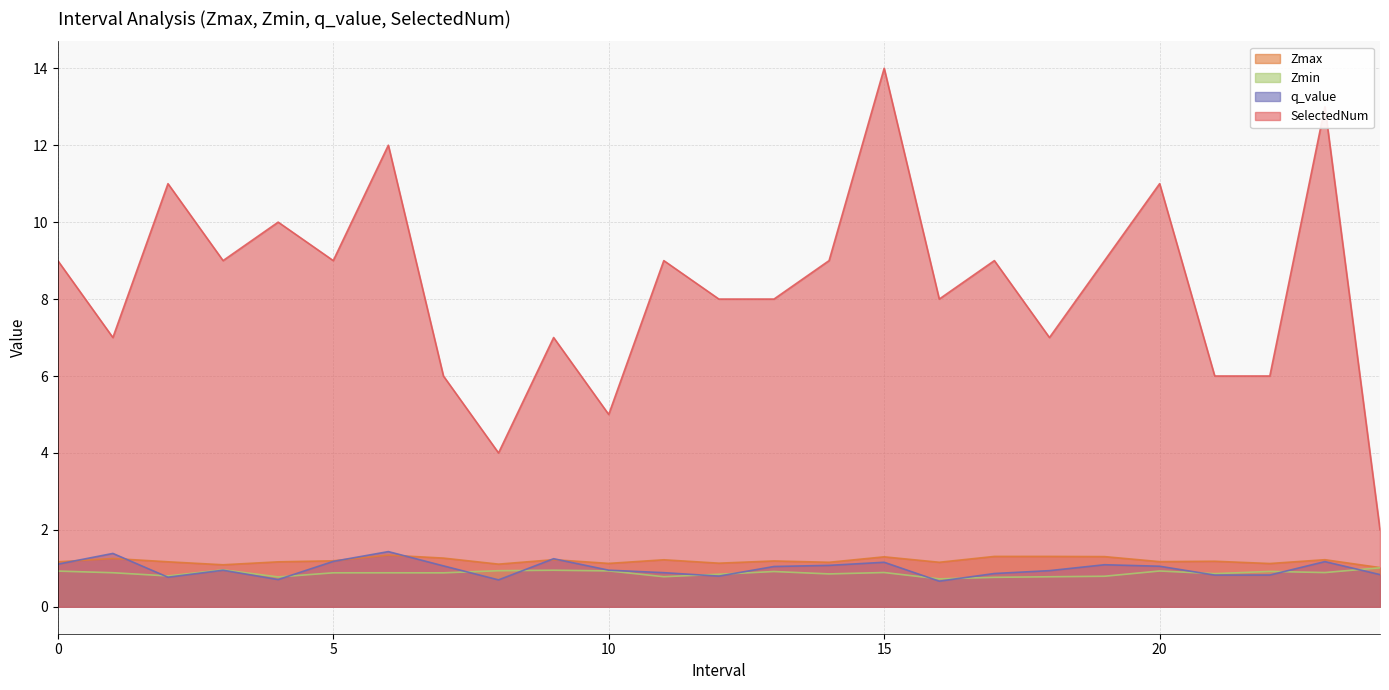

The SelectedNum series shows 9.0 at 17.0. True or false?

True